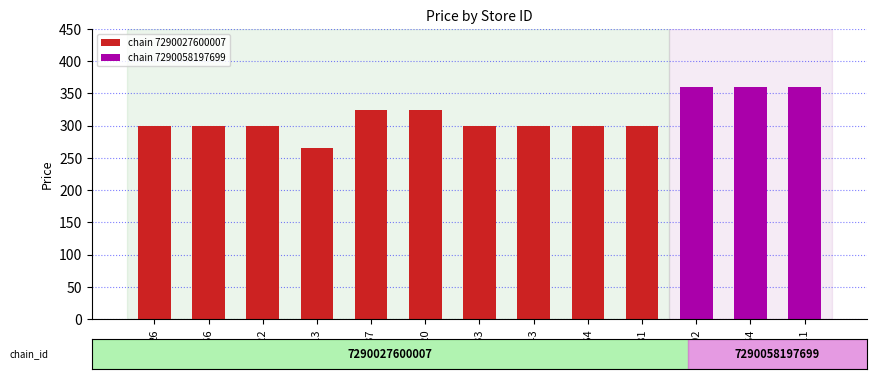

The chart shows a value of 299.0 at 633. True or false?

True